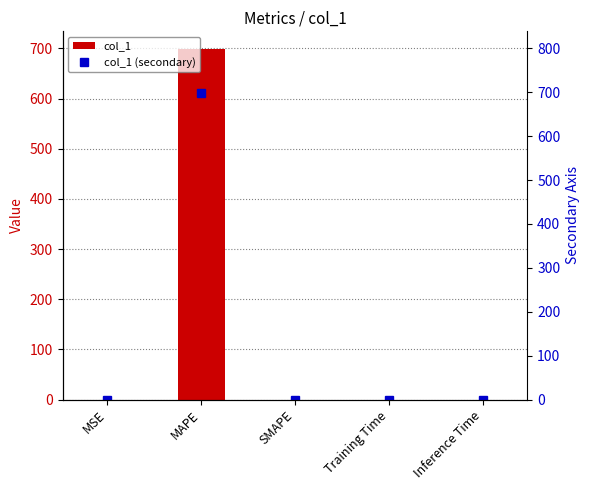

How many categories are shown in the chart?

5